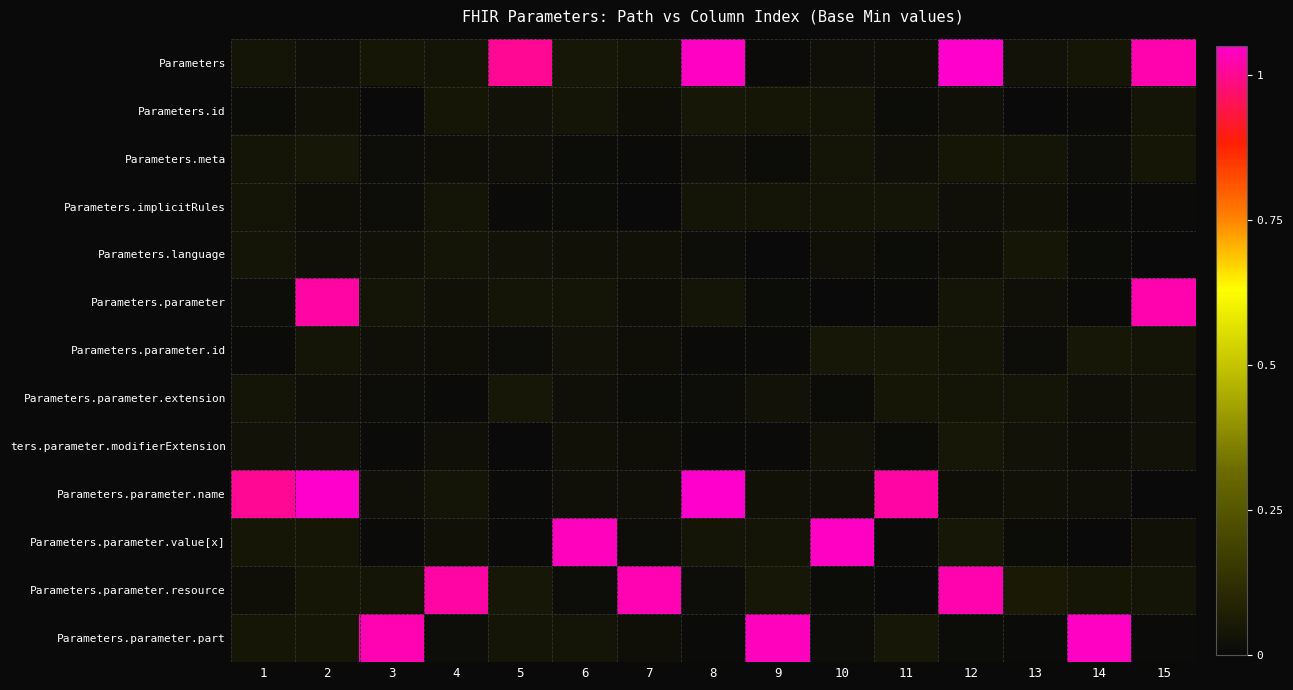

At how many categories does at least one series exceed 0?

15